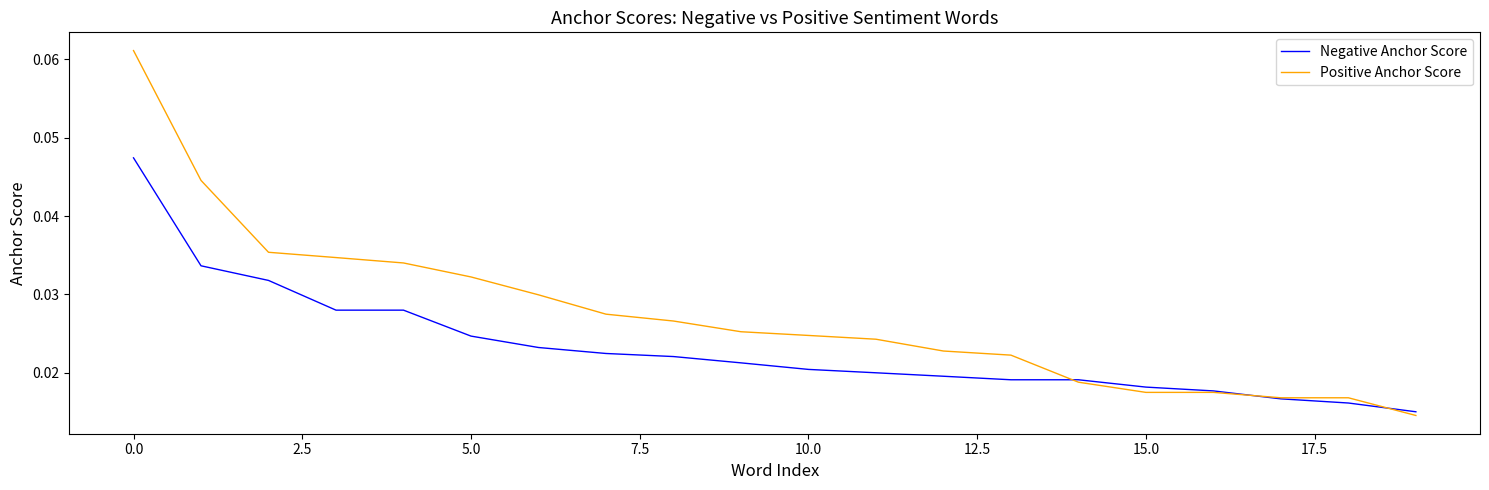

Which series has the widest spread of values?

Positive Anchor Score